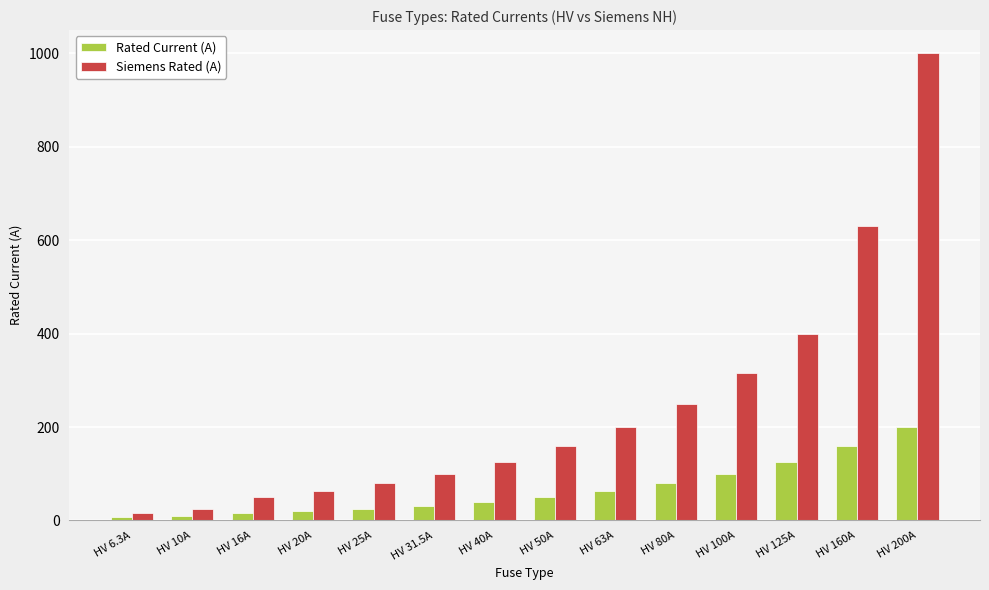

Which category has the lowest value in the Siemens Rated (A) series?

HV 6.3A